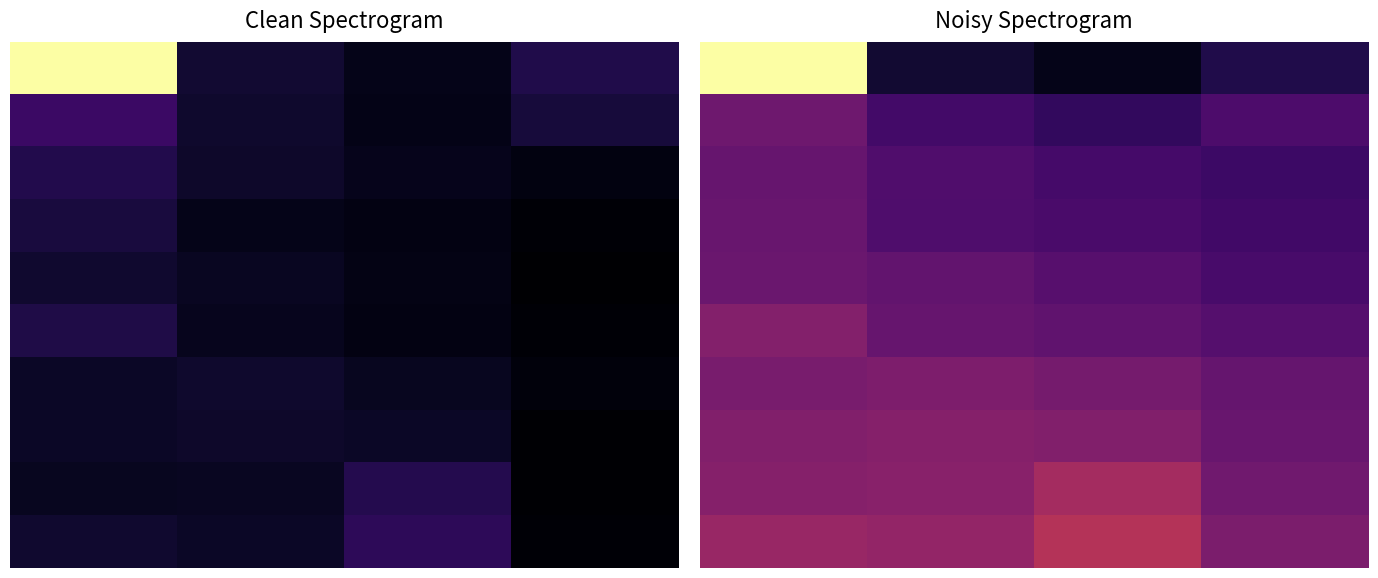

What is the minimum value shown in the chart?

774430522.0